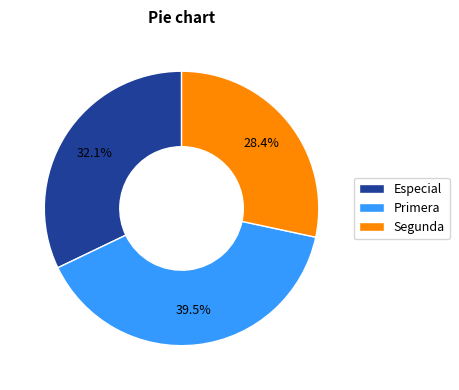

What is the ratio of the value at Especial to the value at Segunda?

1.1